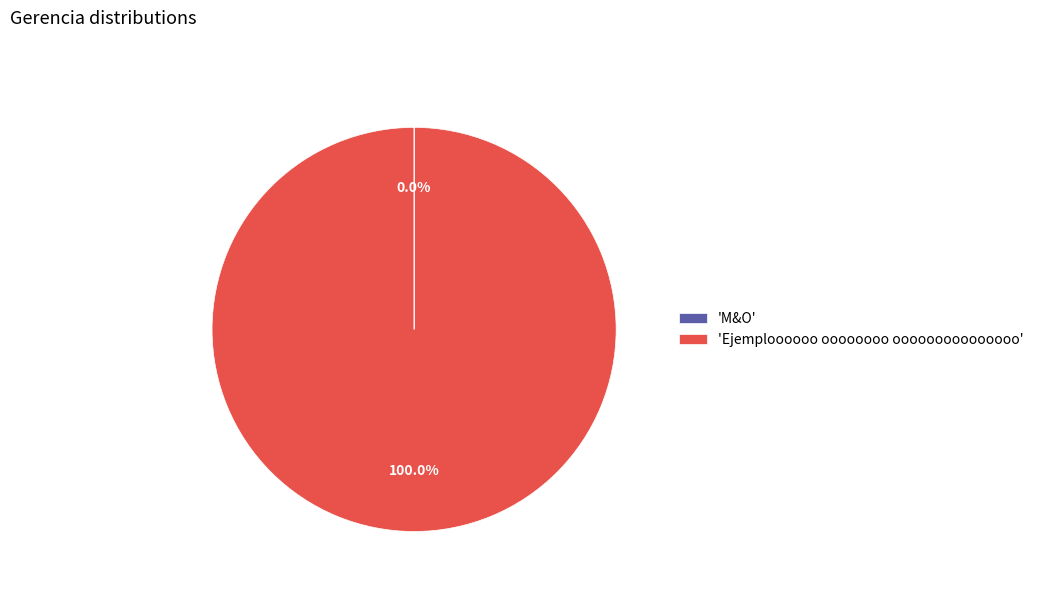

Is there any slice that represents more than half of the pie?

Yes